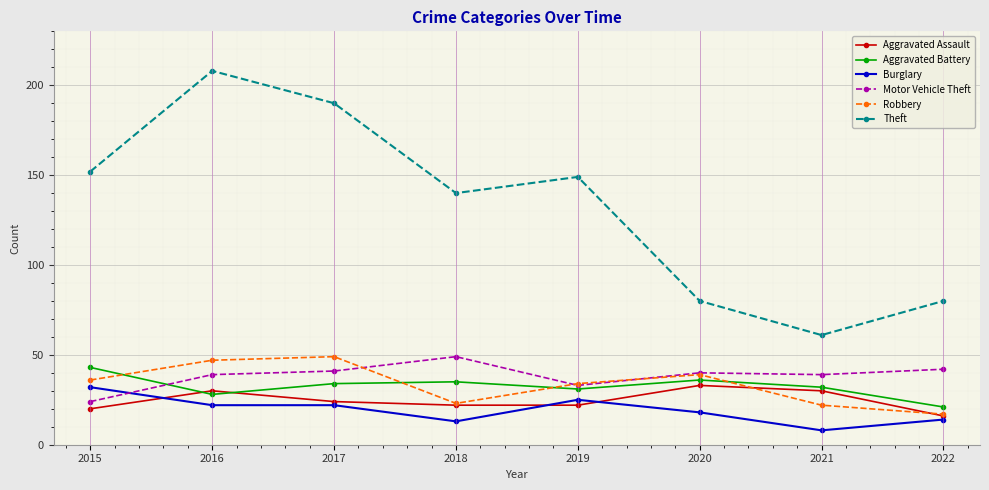

Which label corresponds to the smallest value in the chart?

2021